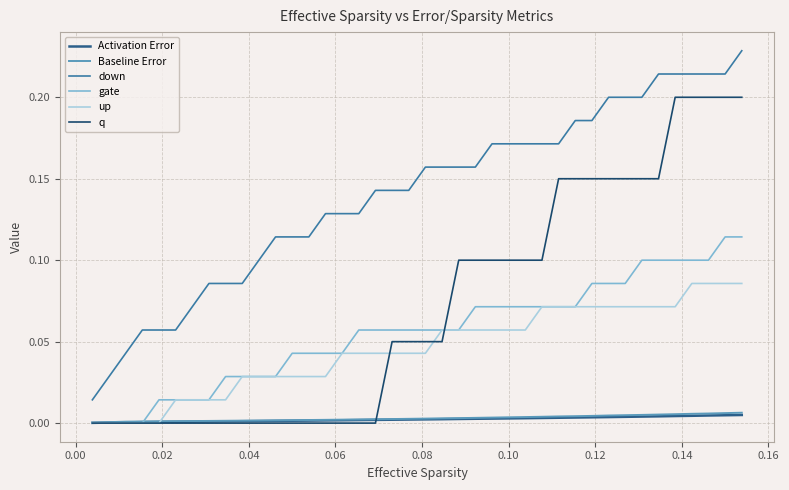

Reading left to right, what are all the values shown in this chart?

Activation Error: 0.0	0.0	0.0	0.0	0.0	0.0	0.0	0.0	0.0	0.0	0.0	0.0	0.0	0.0	0.0	0.0	0.0	0.0	0.0	0.0	0.0	0.0	0.0	0.0	0.0	0.0	0.0	0.0	0.0	0.0	0.0	0.0	0.0	0.0	0.0	0.0	0.0	0.0	0.0	0.0
Baseline Error: 0.0	0.0	0.0	0.0	0.0	0.0	0.0	0.0	0.0	0.0	0.0	0.0	0.0	0.0	0.0	0.0	0.0	0.0	0.0	0.0	0.0	0.0	0.0	0.0	0.0	0.0	0.0	0.0	0.0	0.0	0.0	0.0	0.0	0.0	0.0	0.0	0.0	0.0	0.0	0.0
down: 0.0	0.0	0.0	0.1	0.1	0.1	0.1	0.1	0.1	0.1	0.1	0.1	0.1	0.1	0.1	0.1	0.1	0.1	0.1	0.1	0.2	0.2	0.2	0.2	0.2	0.2	0.2	0.2	0.2	0.2	0.2	0.2	0.2	0.2	0.2	0.2	0.2	0.2	0.2	0.2
gate: 0.0	0.0	0.0	0.0	0.0	0.0	0.0	0.0	0.0	0.0	0.0	0.0	0.0	0.0	0.0	0.0	0.1	0.1	0.1	0.1	0.1	0.1	0.1	0.1	0.1	0.1	0.1	0.1	0.1	0.1	0.1	0.1	0.1	0.1	0.1	0.1	0.1	0.1	0.1	0.1
up: 0.0	0.0	0.0	0.0	0.0	0.0	0.0	0.0	0.0	0.0	0.0	0.0	0.0	0.0	0.0	0.0	0.0	0.0	0.0	0.0	0.0	0.1	0.1	0.1	0.1	0.1	0.1	0.1	0.1	0.1	0.1	0.1	0.1	0.1	0.1	0.1	0.1	0.1	0.1	0.1
q: 0.0	0.0	0.0	0.0	0.0	0.0	0.0	0.0	0.0	0.0	0.0	0.0	0.0	0.0	0.0	0.0	0.0	0.0	0.1	0.1	0.1	0.1	0.1	0.1	0.1	0.1	0.1	0.1	0.2	0.2	0.2	0.2	0.2	0.2	0.2	0.2	0.2	0.2	0.2	0.2